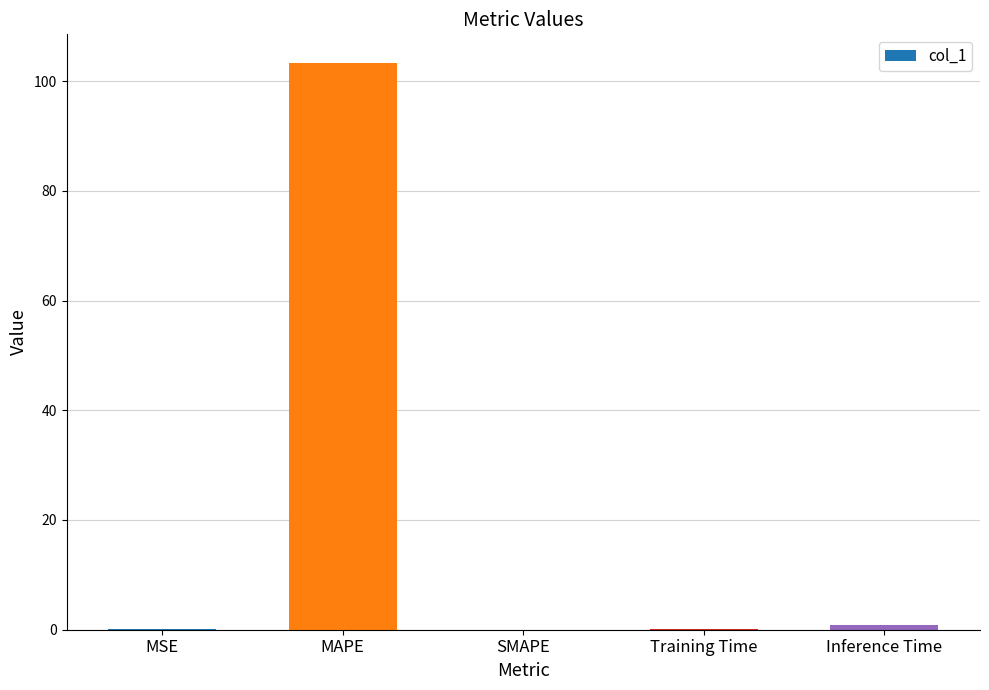

What is the difference between the values at Training Time and SMAPE?

0.1